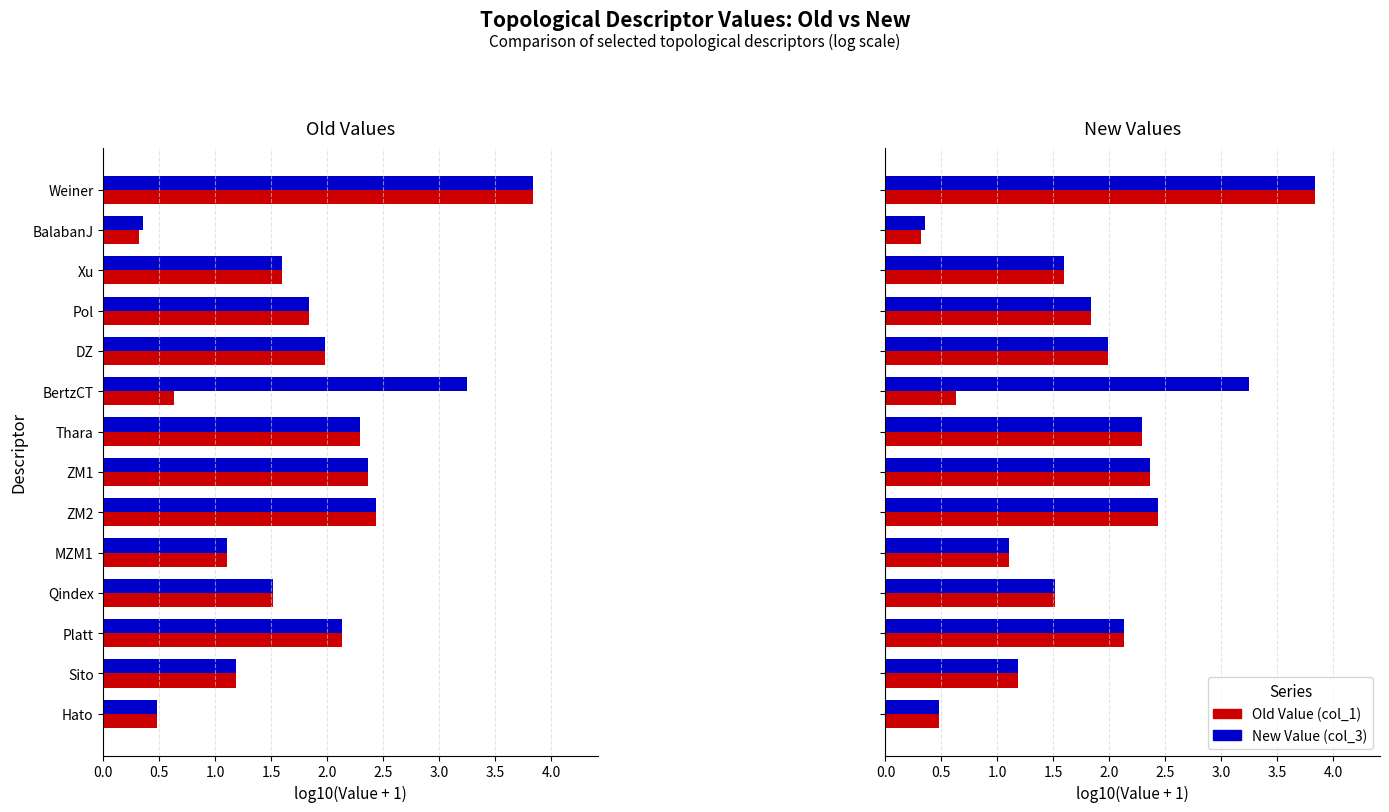

What is the value of the New Value (col_3) bar at the 8th from the left?

2.4